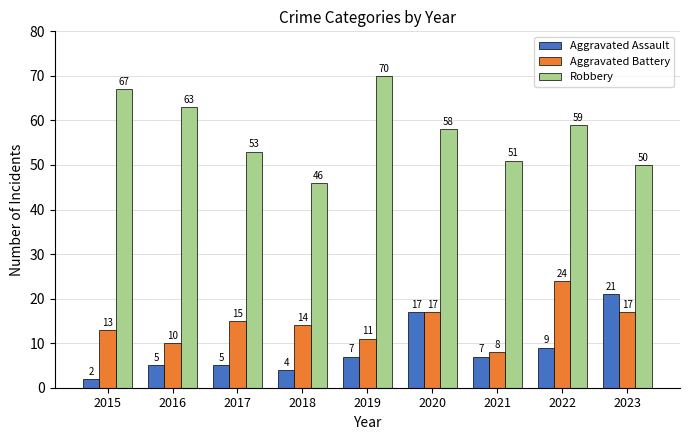

How many bars are there in each group?

3